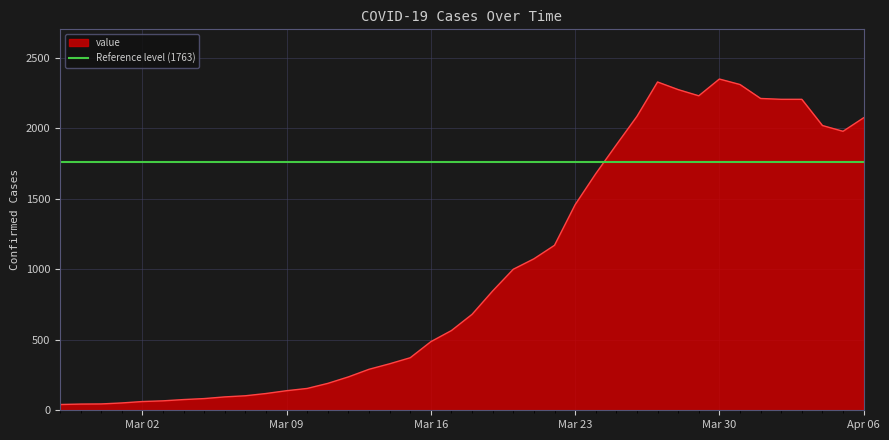

What is the label of the 16th point from the left?

2020-03-13